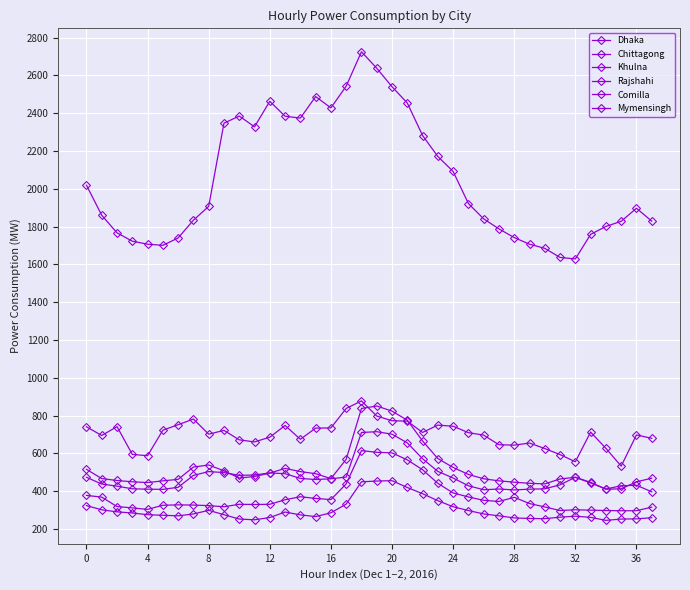

Does the chart have visible grid lines?

Yes